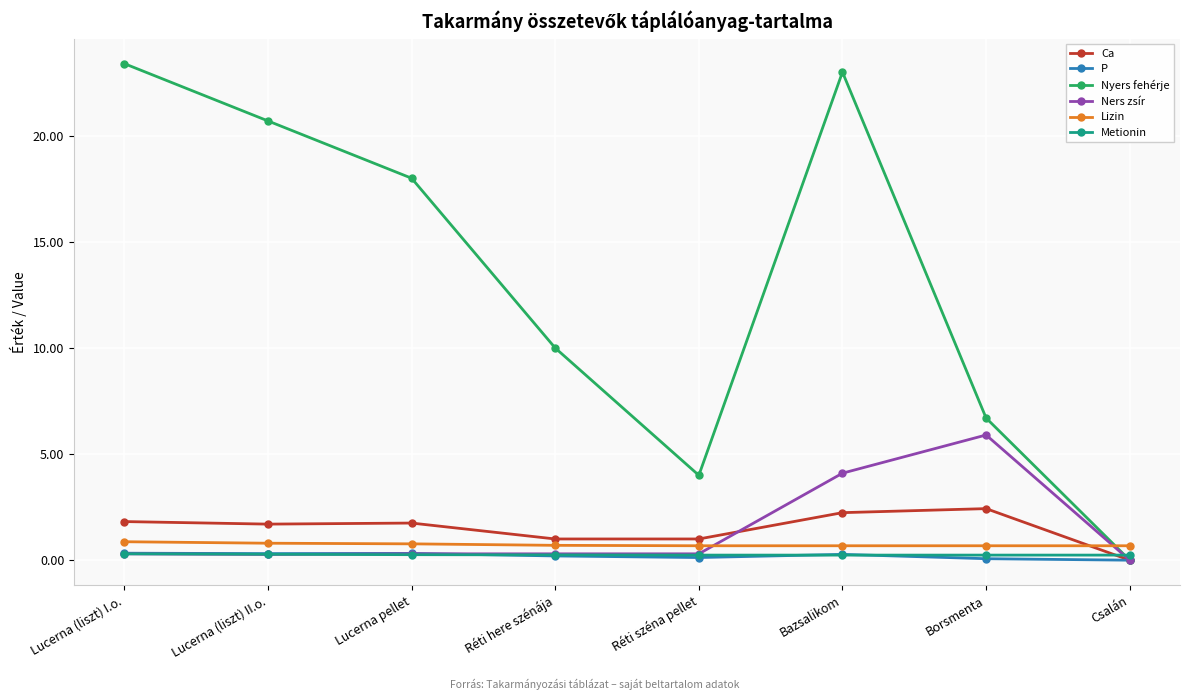

What position from the right is Réti széna pellet?

4